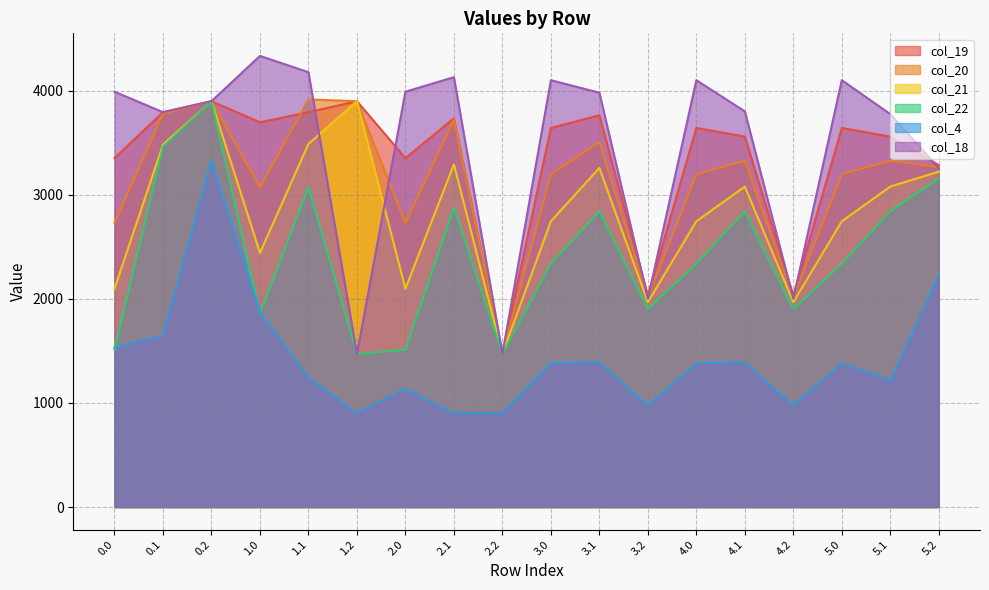

Which label corresponds to the smallest value in the chart?

1.2